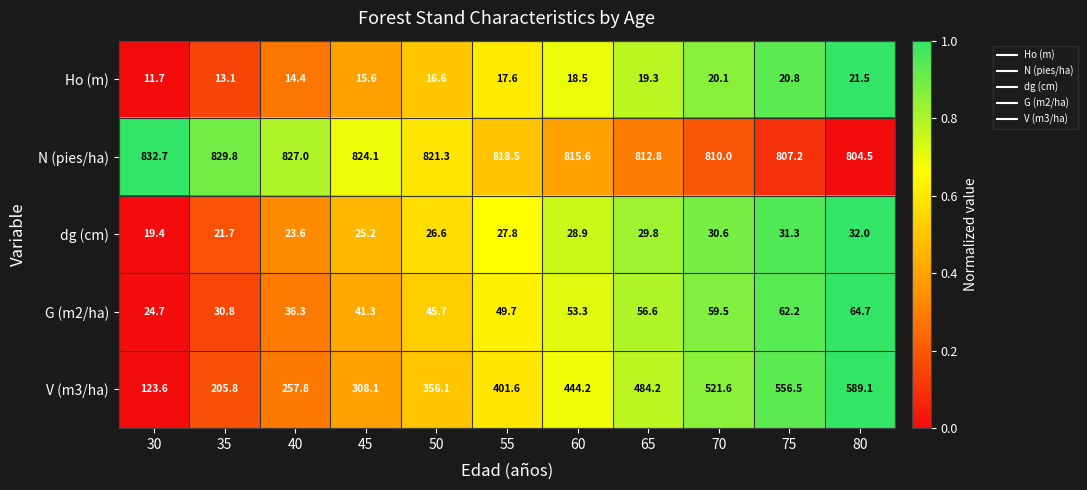

What is the maximum value shown in the chart?

832.7